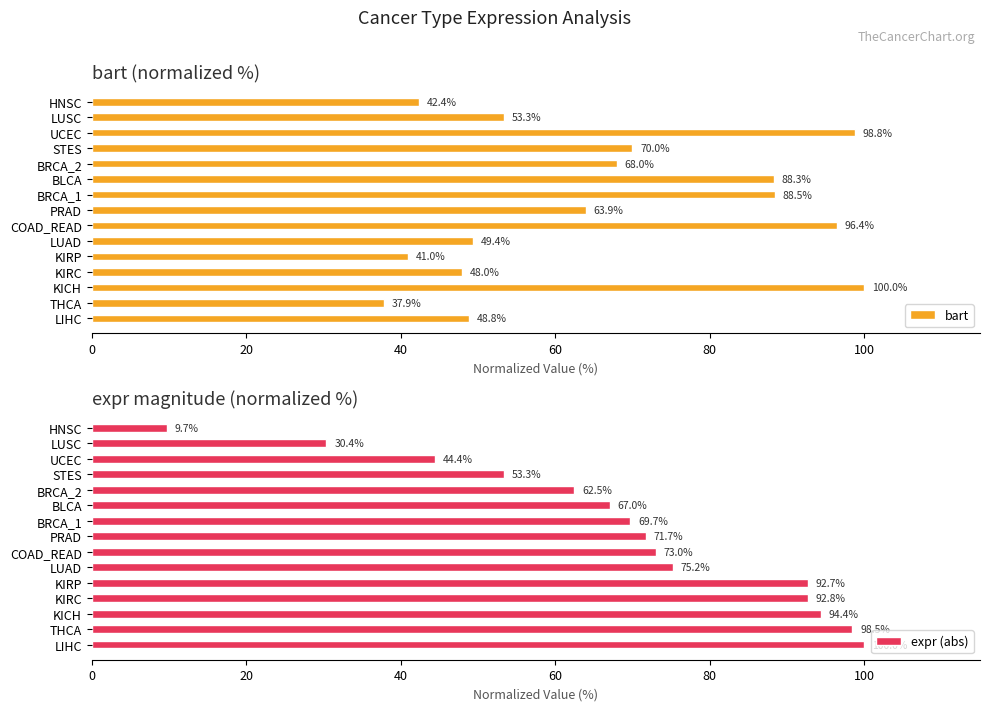

How many bars are there in total?

30